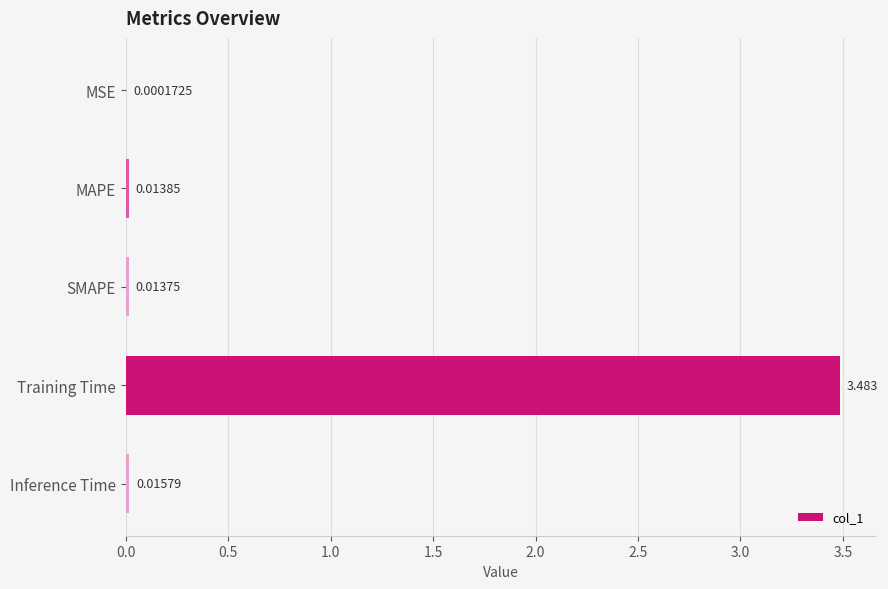

Where is the data nearest to the value 1?

Inference Time